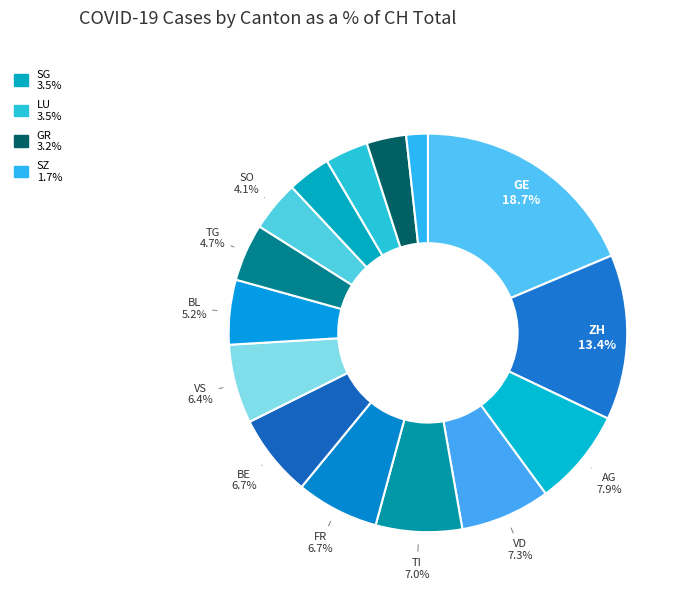

How many slices are in this pie chart?

15